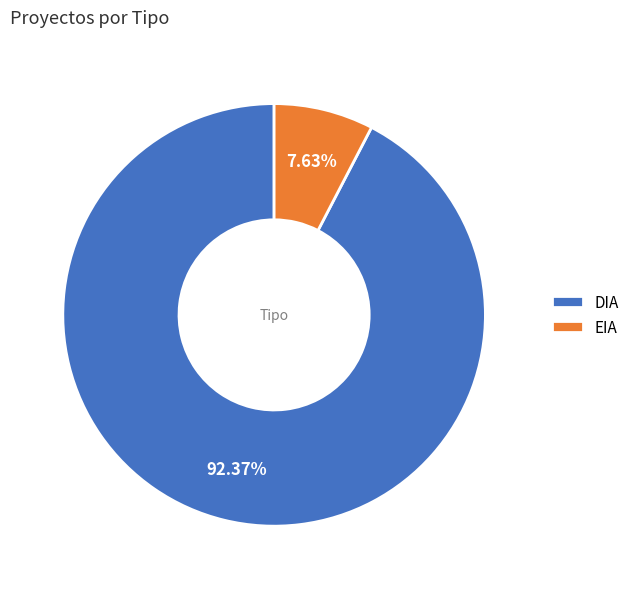

How many segments does this pie chart have?

2